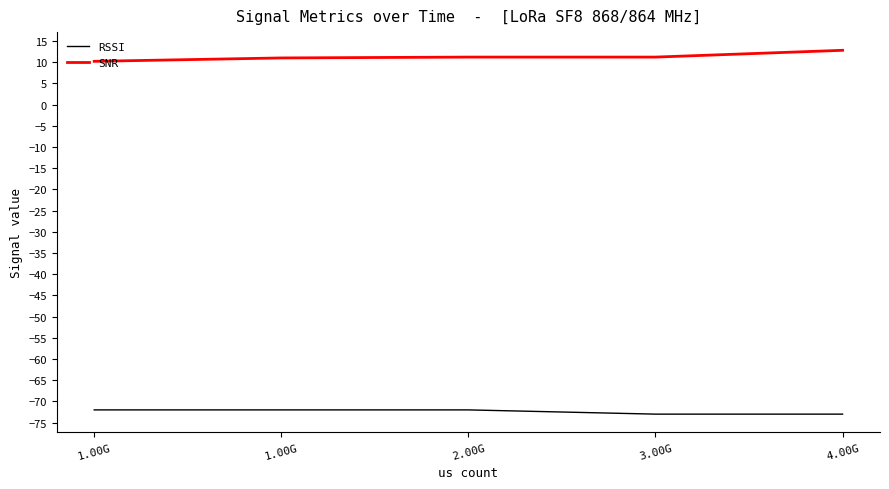

Which category has the lowest value in the RSSI series?

3.00G